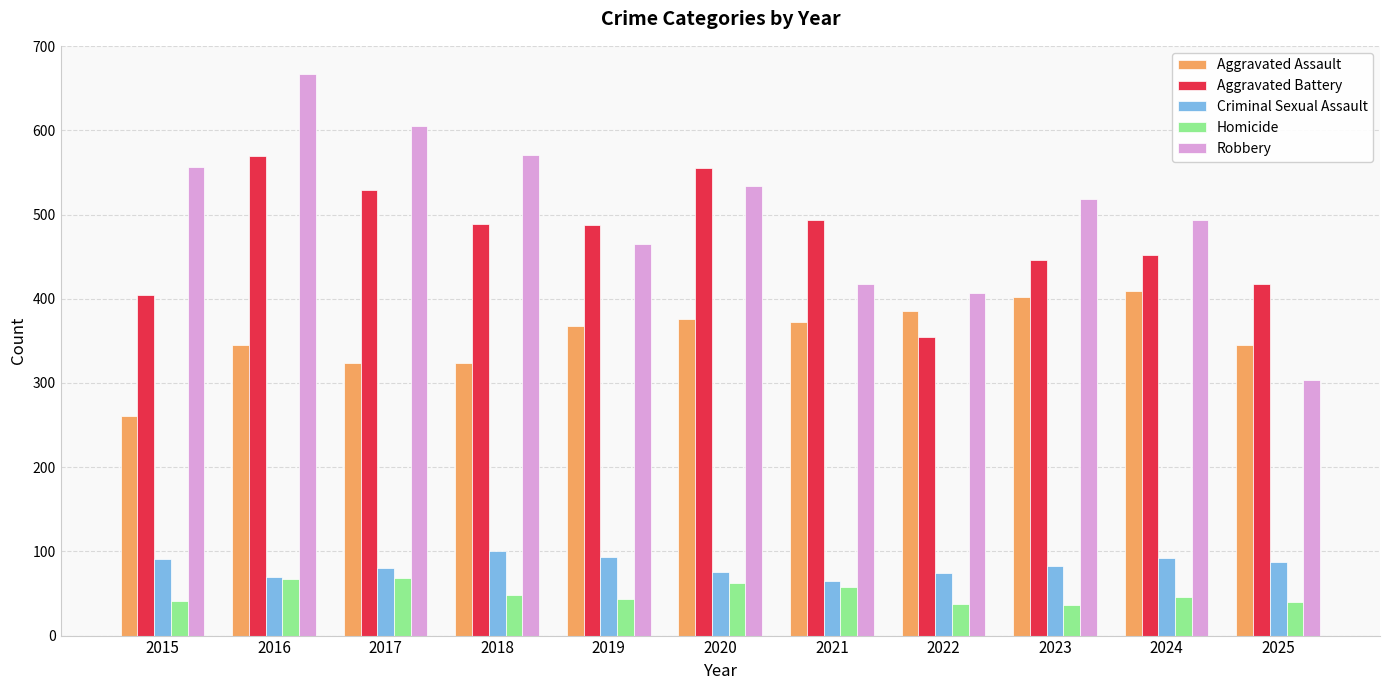

The Criminal Sexual Assault series shows 124 at 2024. True or false?

False